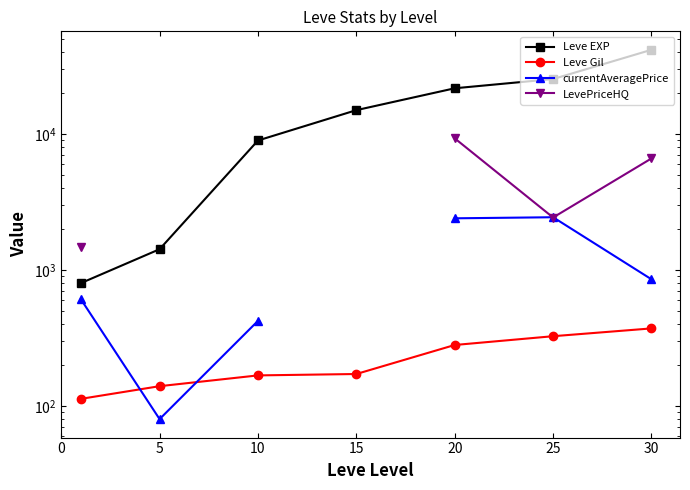

What is the spread (max minus min) of values at 0?

1349.7